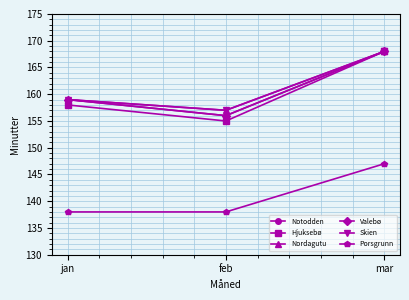

Is this an area chart (filled region under the line)?

No